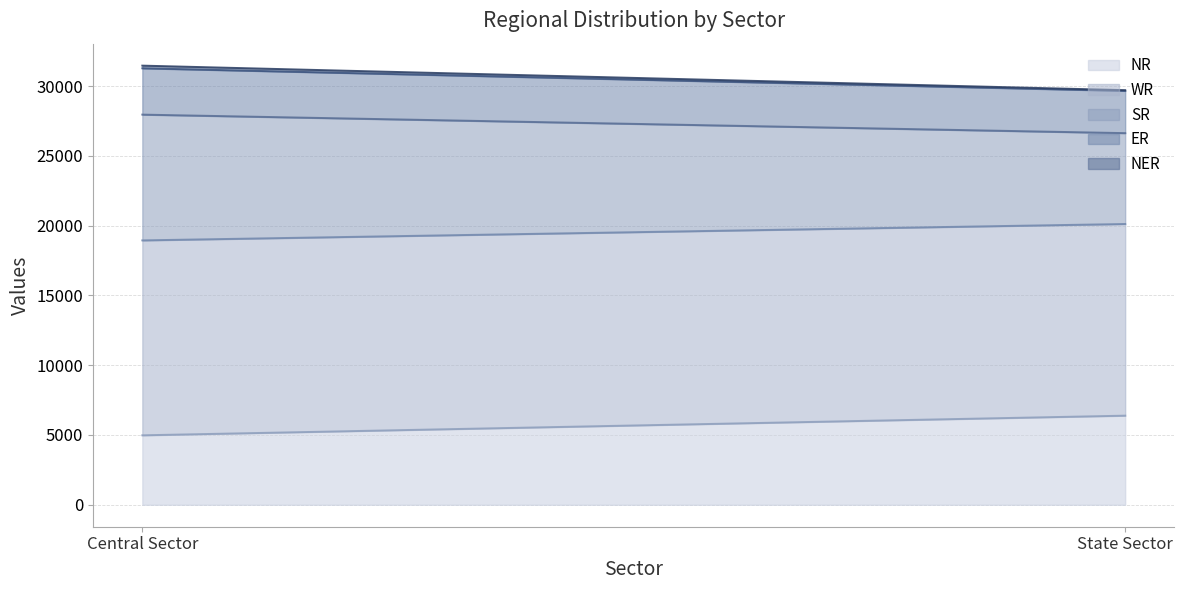

Does the chart have visible grid lines?

Yes